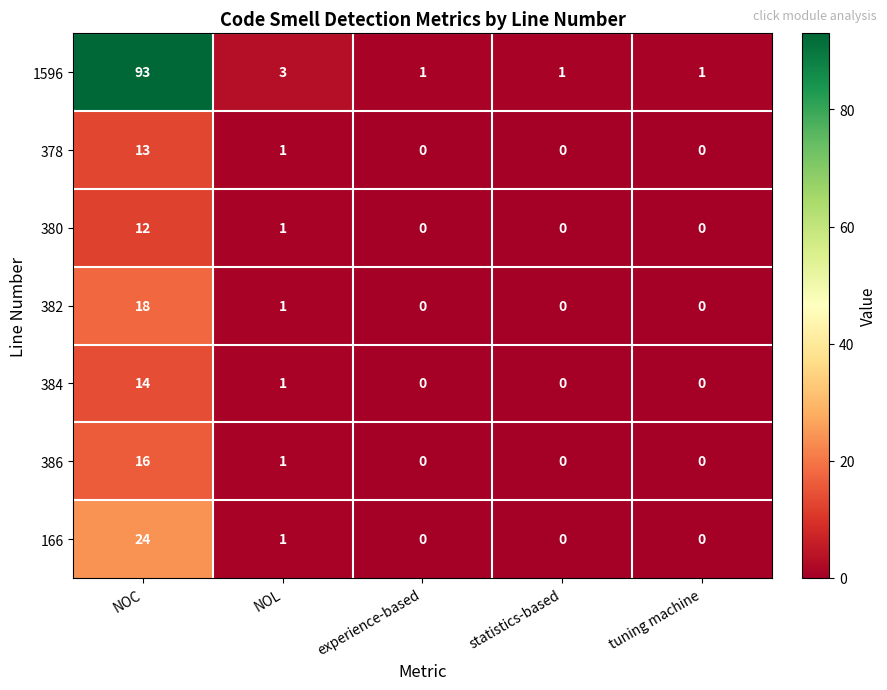

At NOC, list the series in order from largest to smallest.

1596, 166, 382, 386, 384, 378, 380